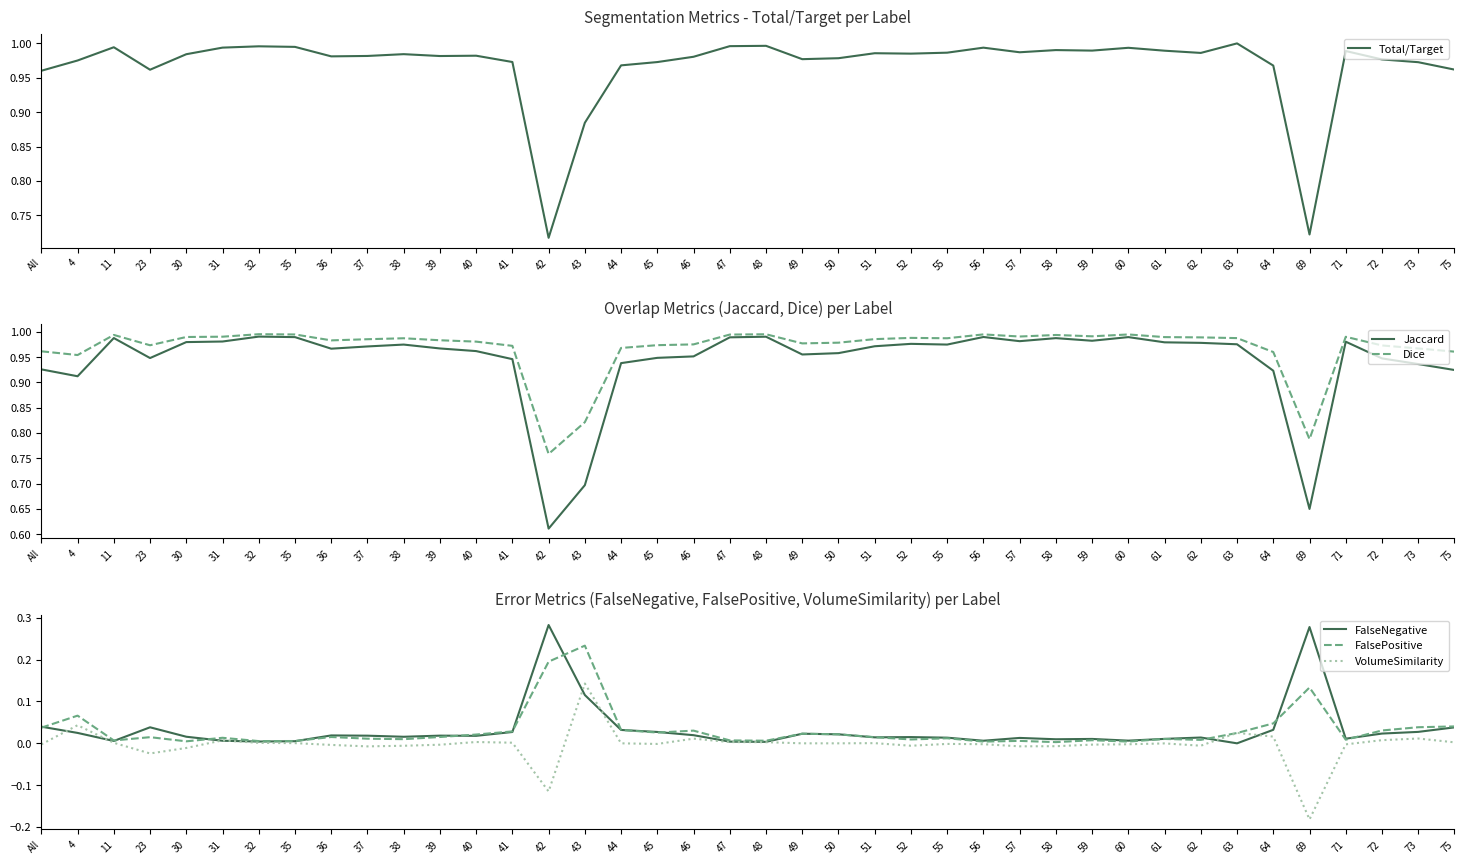

List the series in order of their peak value, lowest first.

VolumeSimilarity, FalsePositive, FalseNegative, Jaccard, Dice, Total/Target